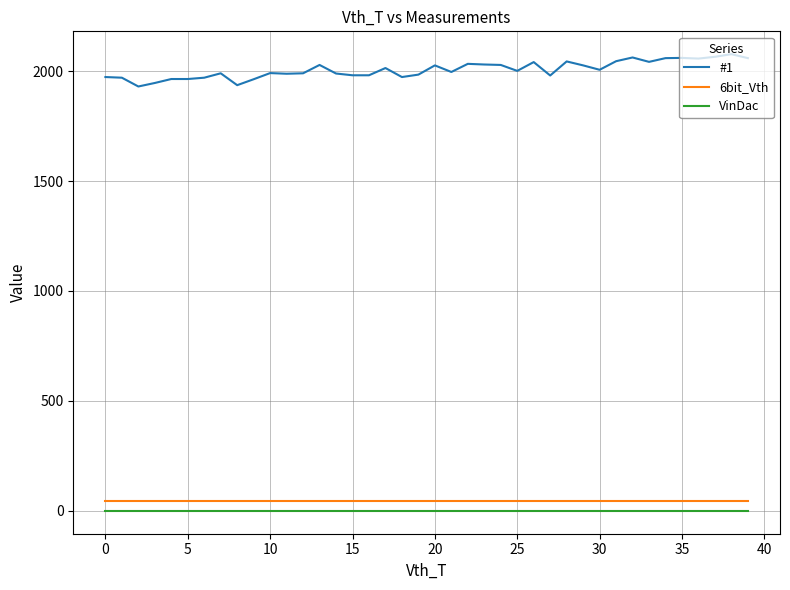

What are all the series names shown in the legend?

#1, 6bit_Vth, VinDac